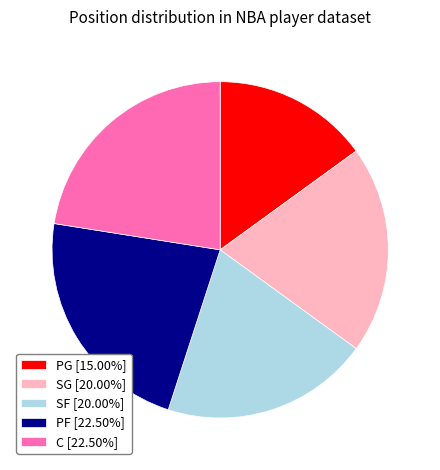

Does PG [15.00%] represent more than half of the total?

No